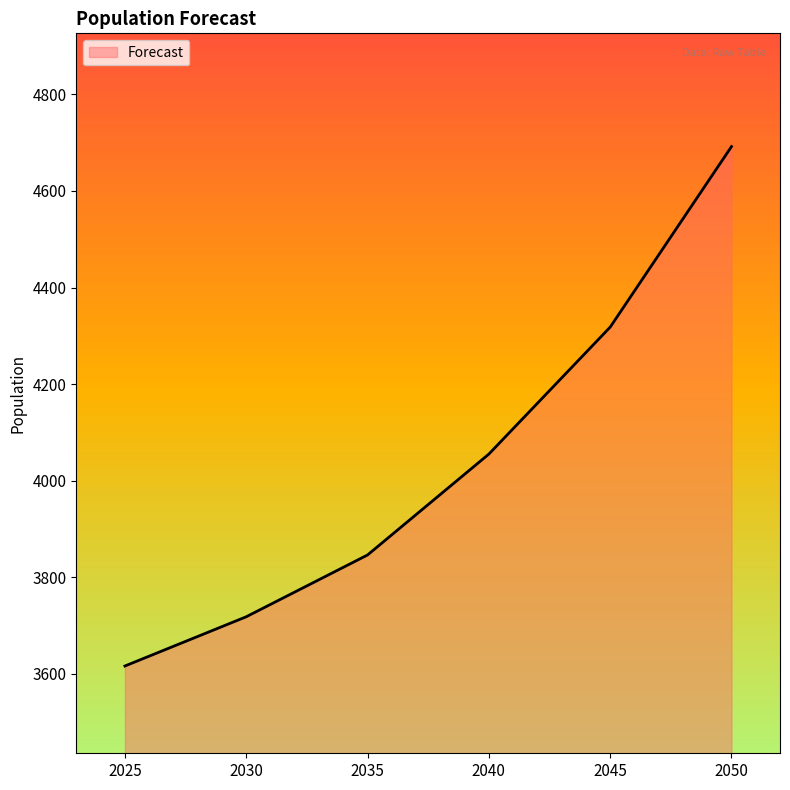

What is the approximate value at 2030?

3718